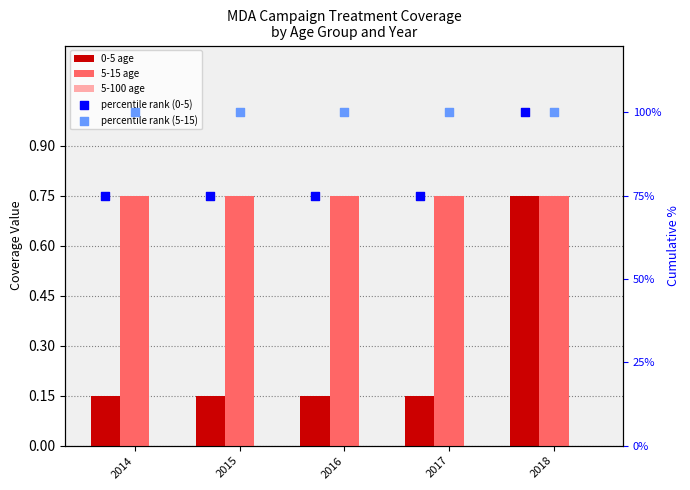

Which series has the widest spread of Y values?

percentile rank (0-5)